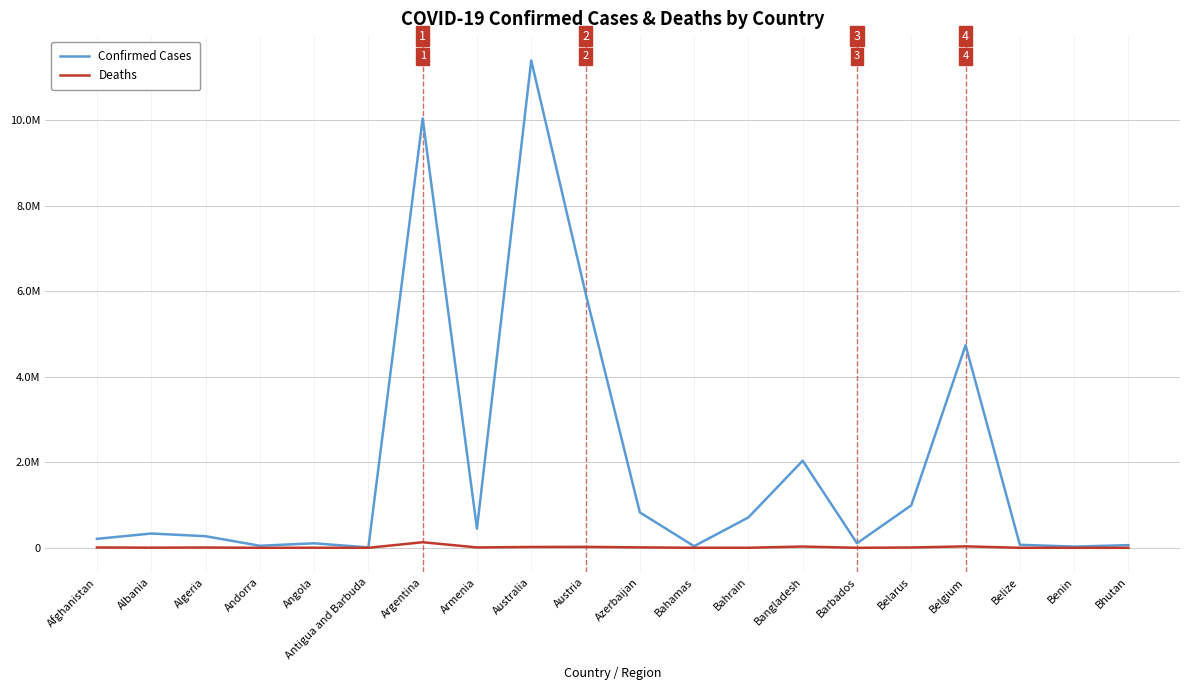

The value of Deaths at Belarus is 7118. True or false?

True